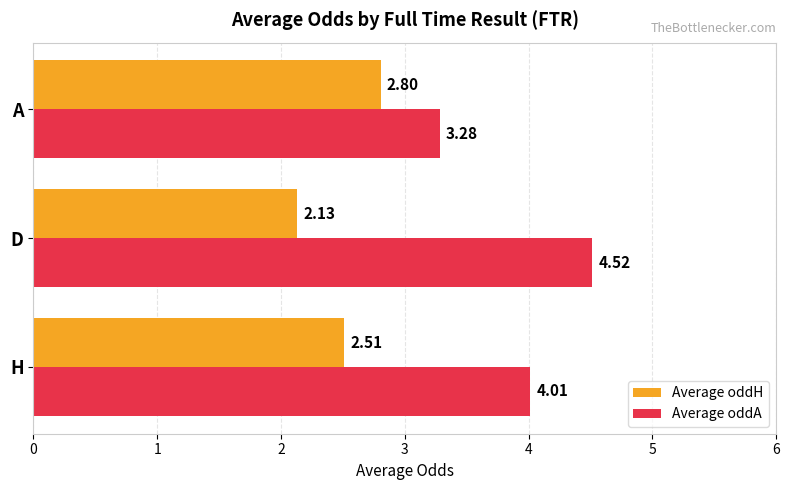

Is the value of Average oddH at H greater than the value of Average oddA at H?

No